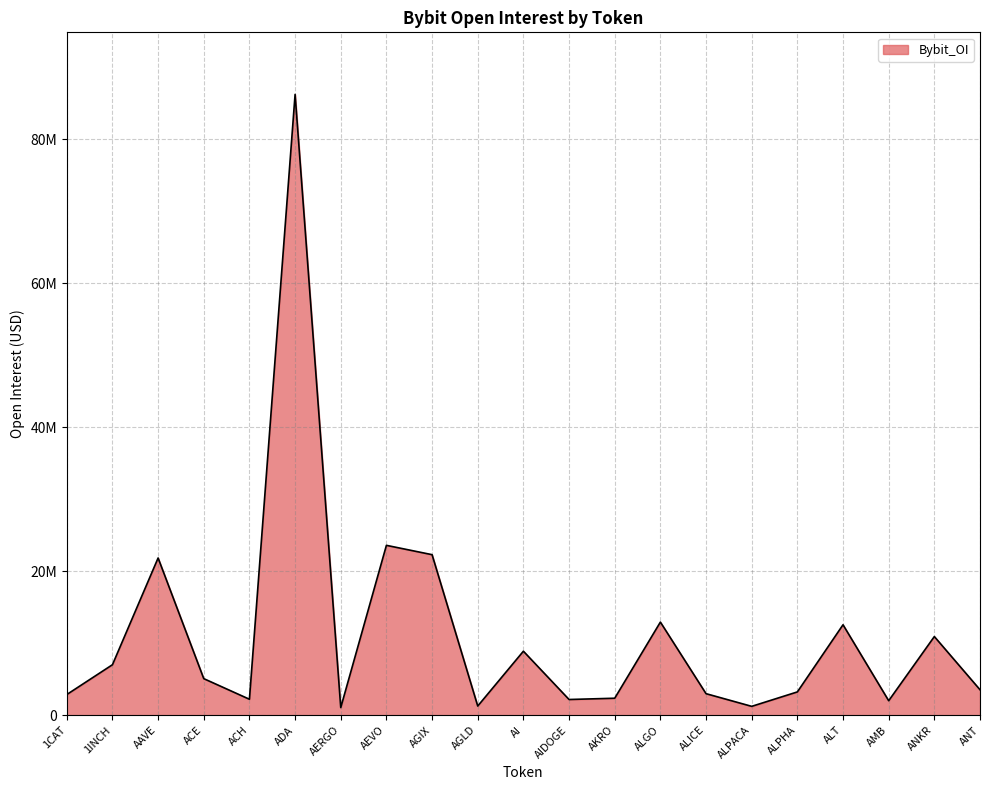

List the labels in order of value, smallest first.

AERGO, ALPACA, AGLD, AMB, AIDOGE, ACH, AKRO, 1CAT, ALICE, ALPHA, ANT, ACE, 1INCH, AI, ANKR, ALT, ALGO, AAVE, AGIX, AEVO, ADA